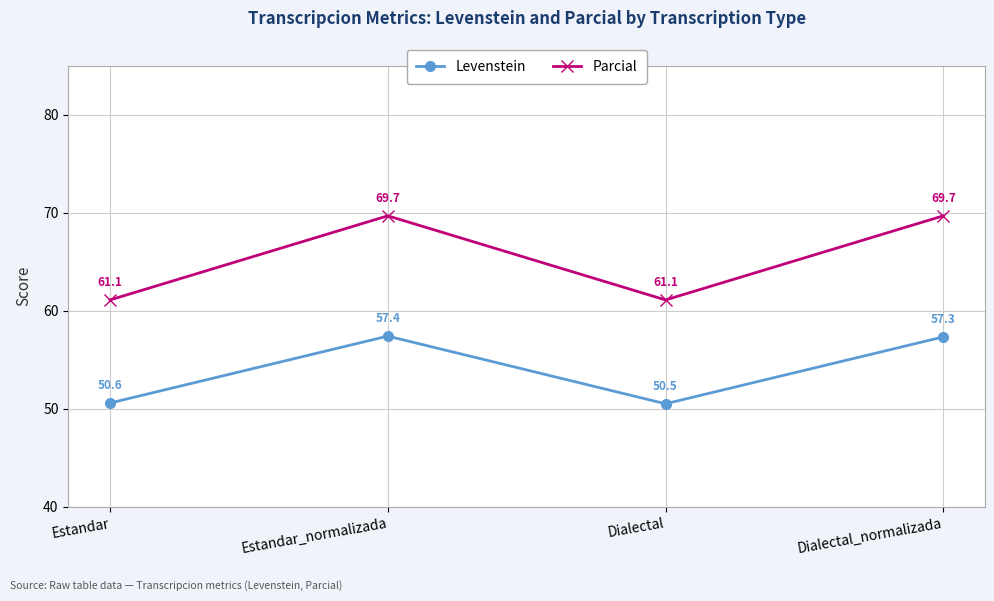

The Levenstein series shows 50.5 at Dialectal. True or false?

True